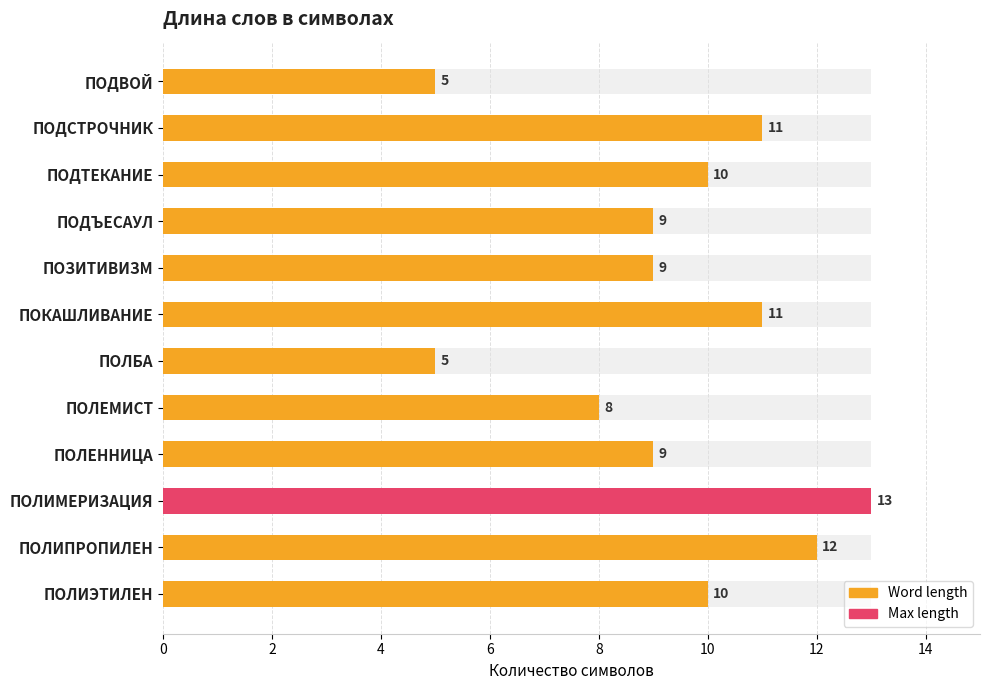

What is the average value?

9